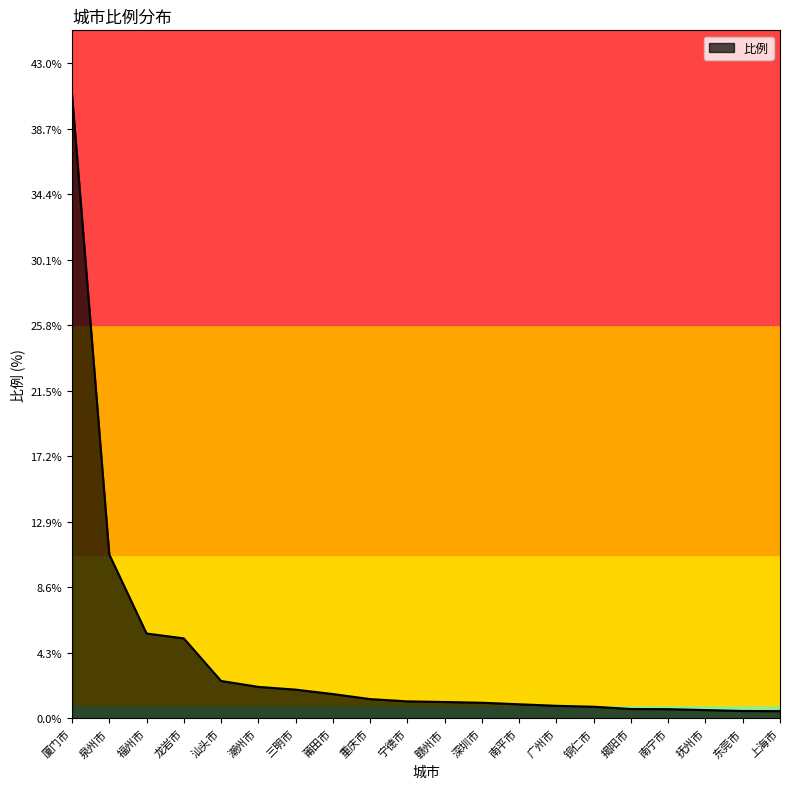

Which category has the highest value across all series?

厦门市